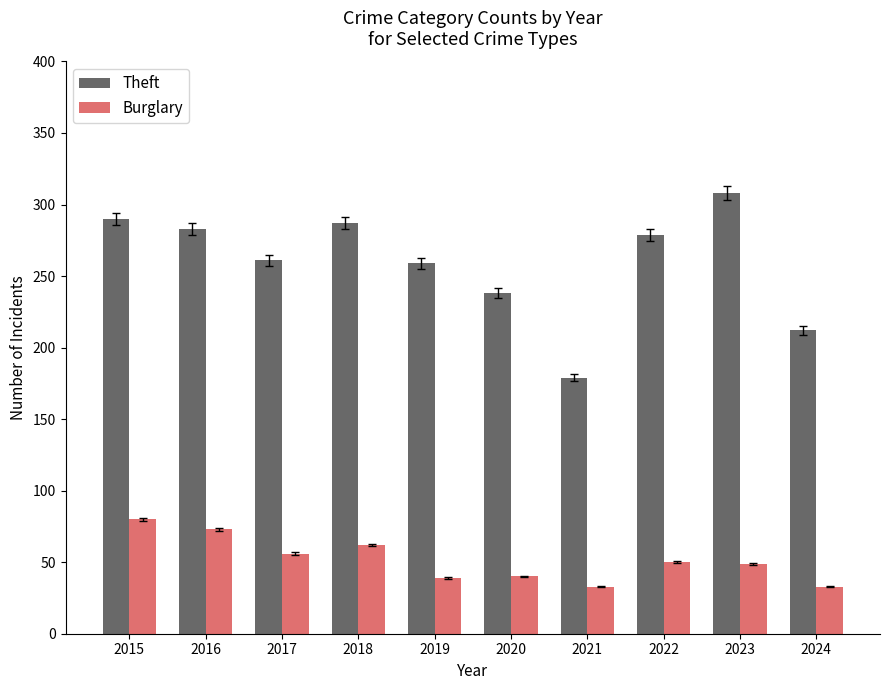

What is the approximate value of Burglary at 2018?

62